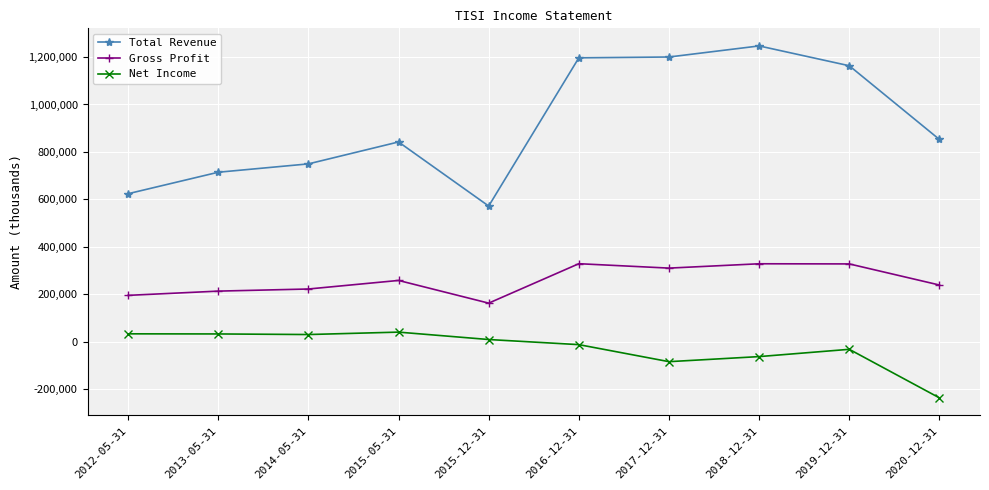

True or false: Total Revenue and Gross Profit cross at least once.

False